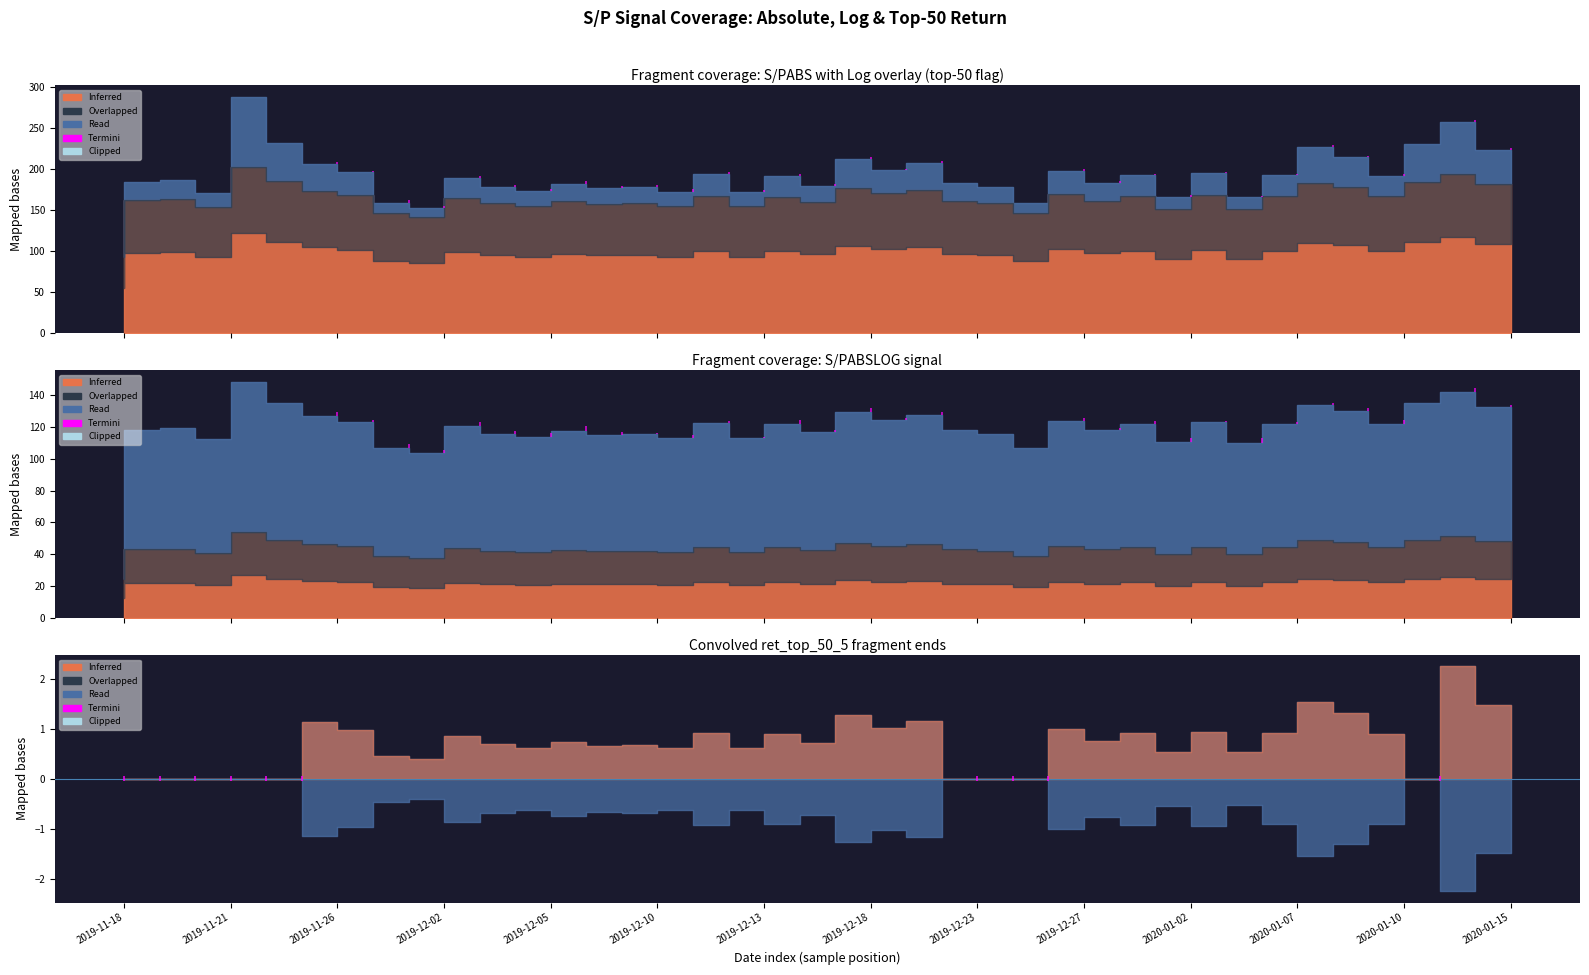

How many lines are shown in the chart?

3